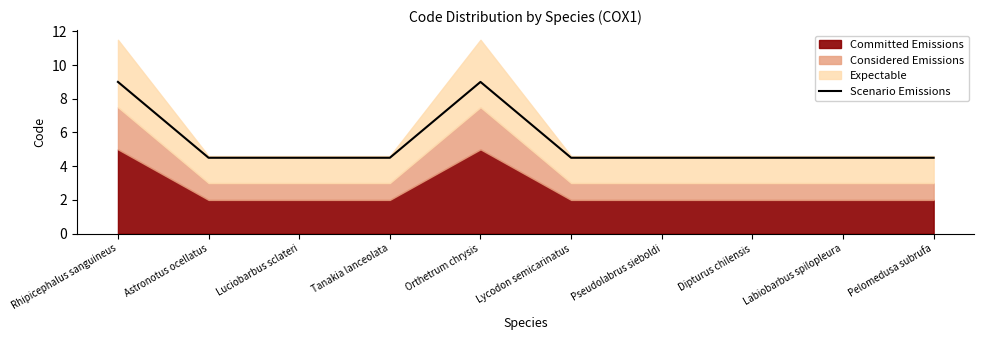

Which label corresponds to the largest value in the chart?

Rhipicephalus sanguineus